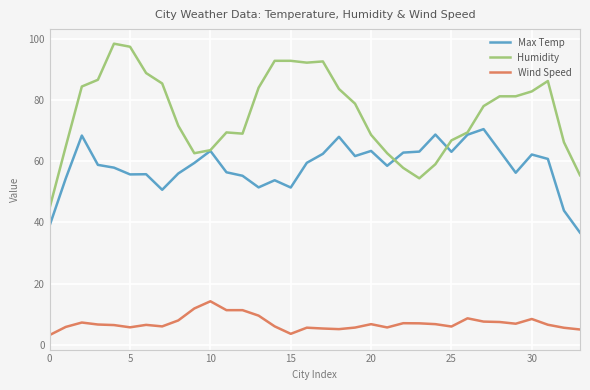

True or false: Max Temp and Wind Speed cross at least once.

False